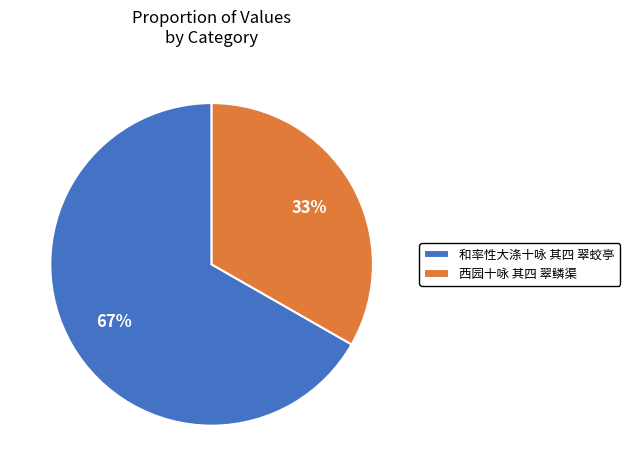

What is the ratio of the value at 西园十咏 其四 翠鳞渠 to the value at 和率性大涤十咏 其四 翠蛟亭?

0.5